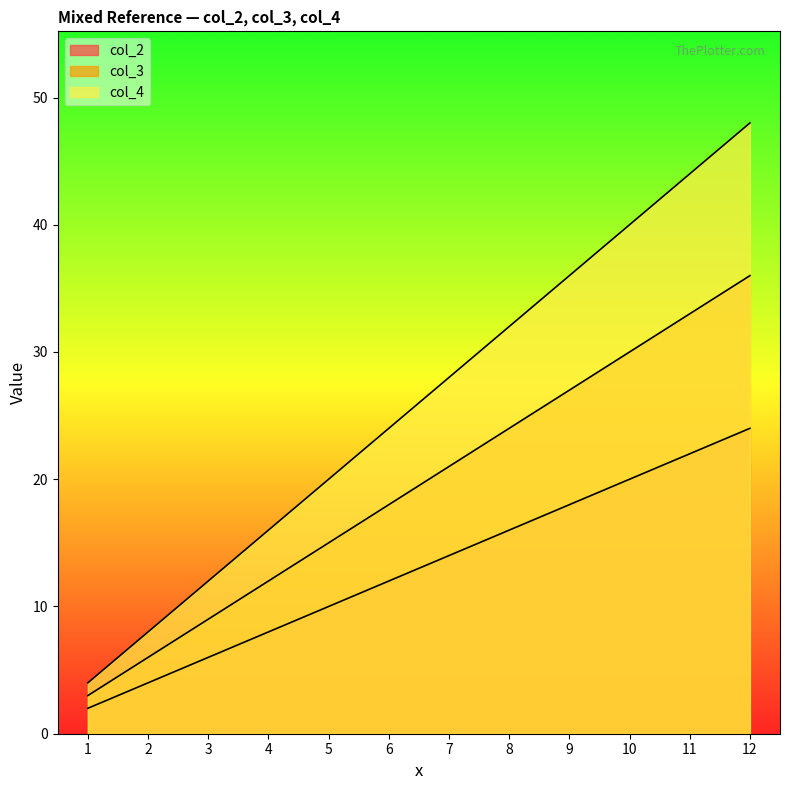

Is it true that col_4 equals 28 at 7?

True